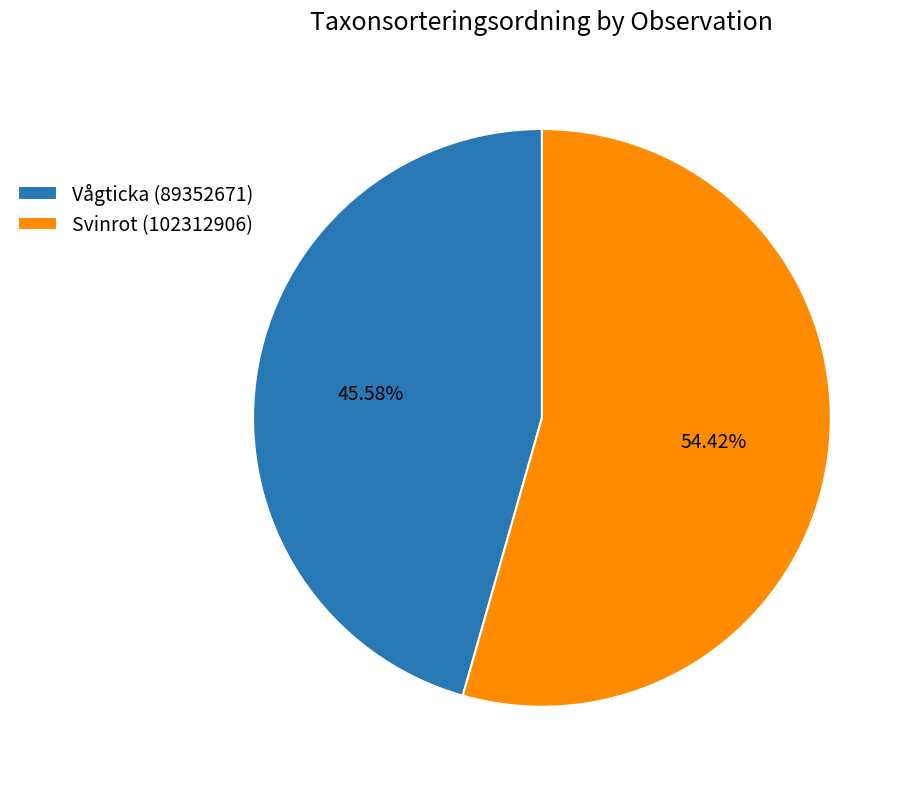

Which category accounts for the majority?

Svinrot (102312906)